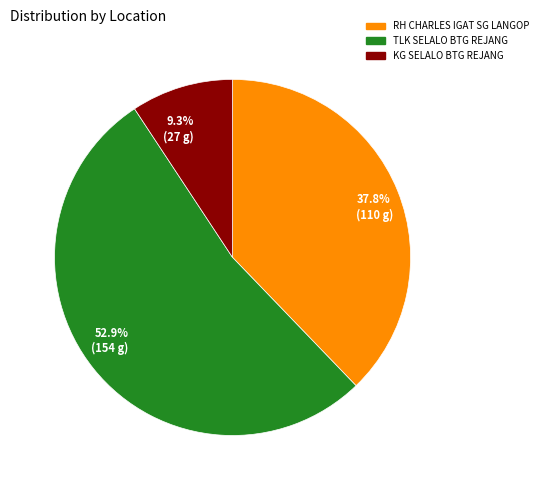

Do 37.8% (110 g) and 52.9% (154 g) together represent more than half of the pie?

Yes